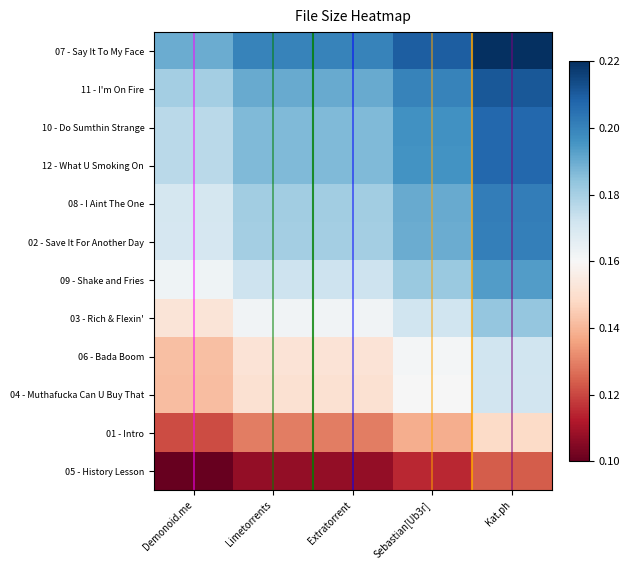

Reading left to right, extract all data points from this chart.

07 - Say It To My Face: Demonoid.me=0.2	Limetorrents=0.2	Extratorrent=0.2	Sebastian[Ub3r]=0.2	Kat.ph=0.2
11 - I'm On Fire: Demonoid.me=0.2	Limetorrents=0.2	Extratorrent=0.2	Sebastian[Ub3r]=0.2	Kat.ph=0.2
10 - Do Sumthin Strange: Demonoid.me=0.2	Limetorrents=0.2	Extratorrent=0.2	Sebastian[Ub3r]=0.2	Kat.ph=0.2
12 - What U Smoking On: Demonoid.me=0.2	Limetorrents=0.2	Extratorrent=0.2	Sebastian[Ub3r]=0.2	Kat.ph=0.2
08 - I Aint The One: Demonoid.me=0.2	Limetorrents=0.2	Extratorrent=0.2	Sebastian[Ub3r]=0.2	Kat.ph=0.2
02 - Save It For Another Day: Demonoid.me=0.2	Limetorrents=0.2	Extratorrent=0.2	Sebastian[Ub3r]=0.2	Kat.ph=0.2
09 - Shake and Fries: Demonoid.me=0.2	Limetorrents=0.2	Extratorrent=0.2	Sebastian[Ub3r]=0.2	Kat.ph=0.2
03 - Rich & Flexin': Demonoid.me=0.2	Limetorrents=0.2	Extratorrent=0.2	Sebastian[Ub3r]=0.2	Kat.ph=0.2
06 - Bada Boom: Demonoid.me=0.1	Limetorrents=0.2	Extratorrent=0.2	Sebastian[Ub3r]=0.2	Kat.ph=0.2
04 - Muthafucka Can U Buy That: Demonoid.me=0.1	Limetorrents=0.2	Extratorrent=0.2	Sebastian[Ub3r]=0.2	Kat.ph=0.2
01 - Intro: Demonoid.me=0.1	Limetorrents=0.1	Extratorrent=0.1	Sebastian[Ub3r]=0.1	Kat.ph=0.1
05 - History Lesson: Demonoid.me=0.1	Limetorrents=0.1	Extratorrent=0.1	Sebastian[Ub3r]=0.1	Kat.ph=0.1